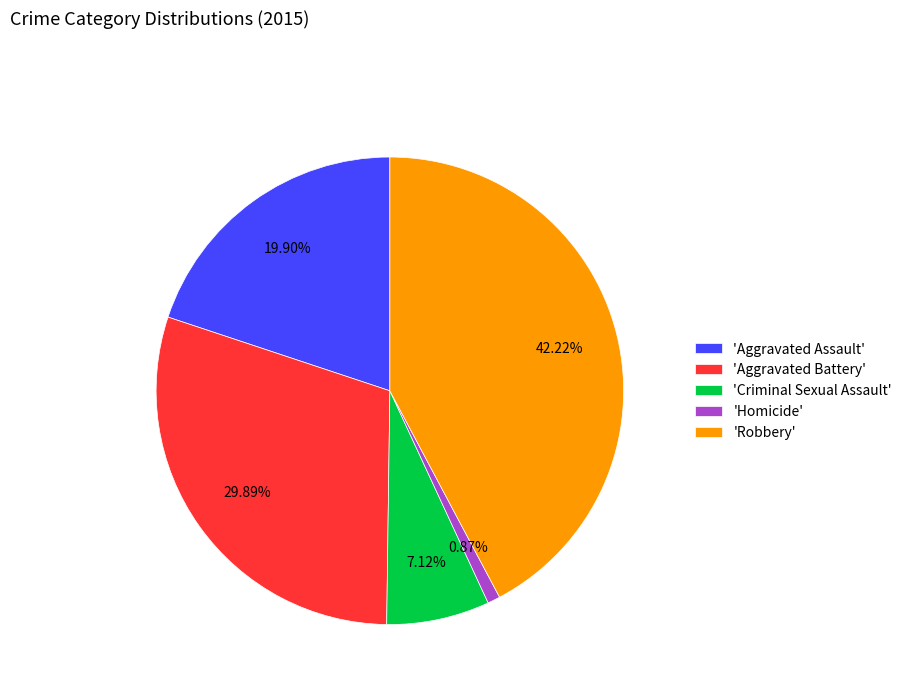

Rank the categories by value from highest to lowest.

'Robbery', 'Aggravated Battery', 'Aggravated Assault', 'Criminal Sexual Assault', 'Homicide'